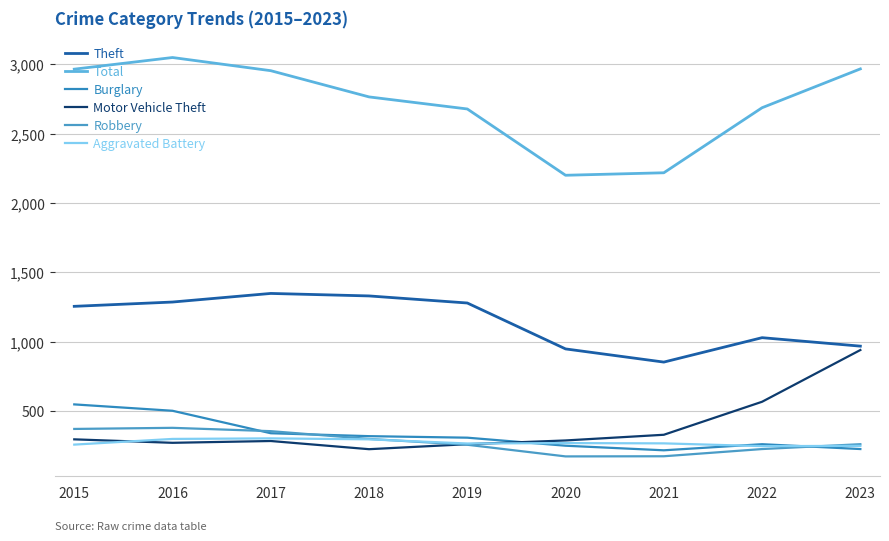

How many interior local peaks does the Burglary series have?

1